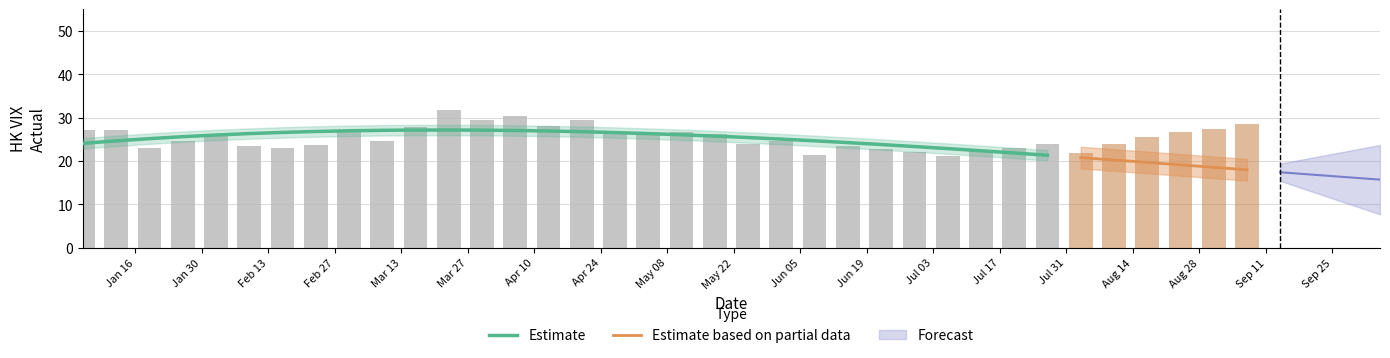

Count the number of categories in the chart.

40